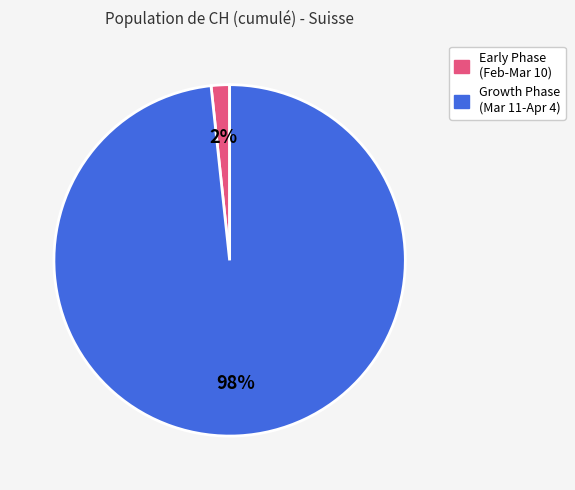

Is there any slice that represents more than half of the pie?

Yes